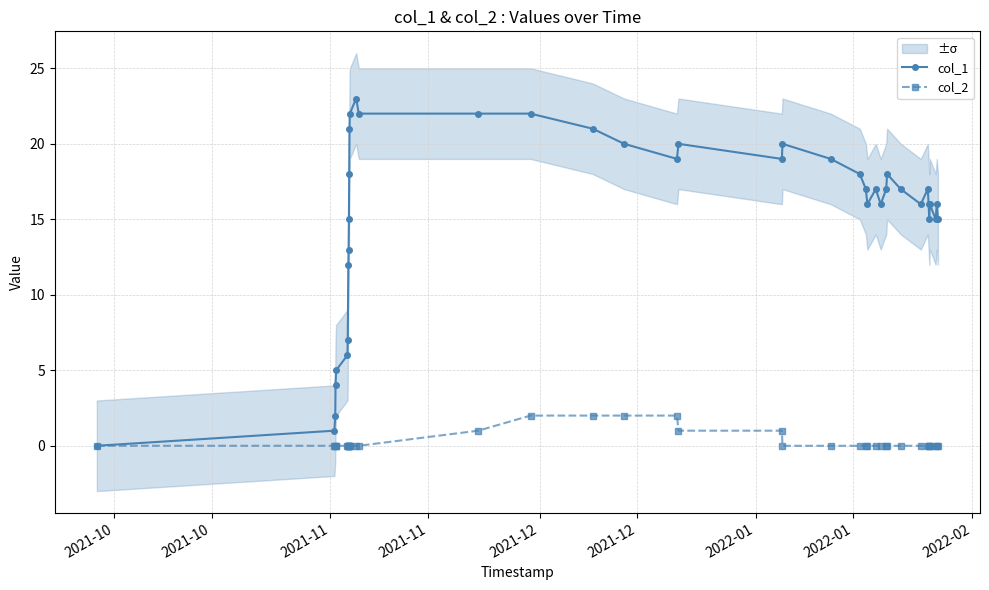

Reading left to right, transcribe all the data shown in this chart.

col_1: 0	1	2	4	5	6	7	12	13	15	18	21	22	23	22	22	22	21	20	19	20	19	20	19	18	17	16	17	16	17	18	17	16	17	16	15	16	15	16	15
col_2: 0	0	0	0	0	0	0	0	0	0	0	0	0	0	0	1	2	2	2	2	1	1	0	0	0	0	0	0	0	0	0	0	0	0	0	0	0	0	0	0